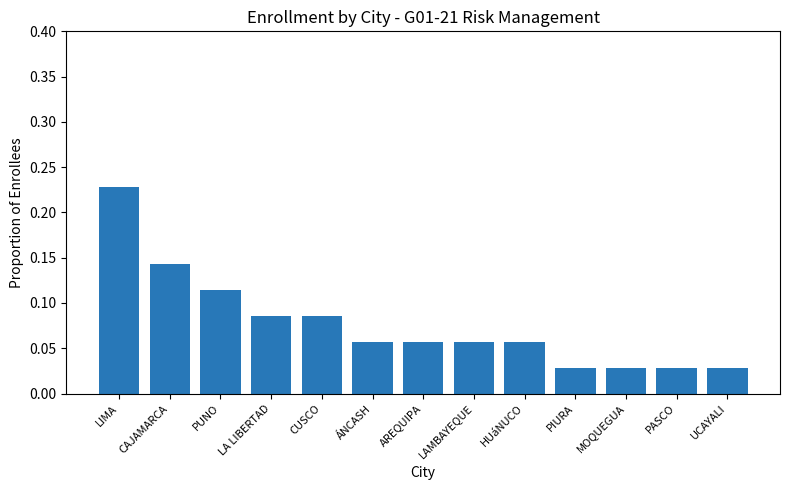

How many values are between 0 and 1?

13